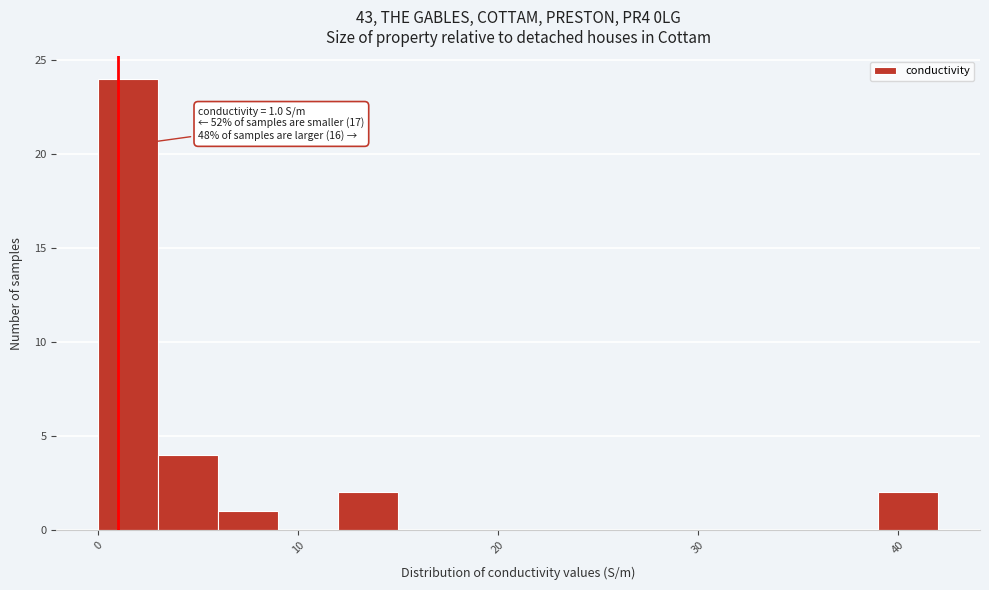

Around what value on the x-axis is the tallest bar? Give the approximate position of its centre, as read against the axis.

2